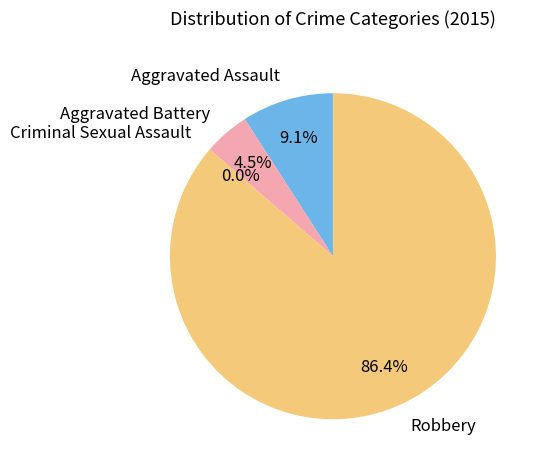

Is the sum of Robbery and Criminal Sexual Assault greater than half?

Yes